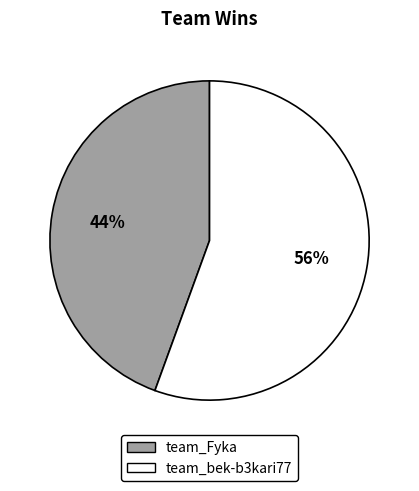

Count the number of slices in the pie.

2